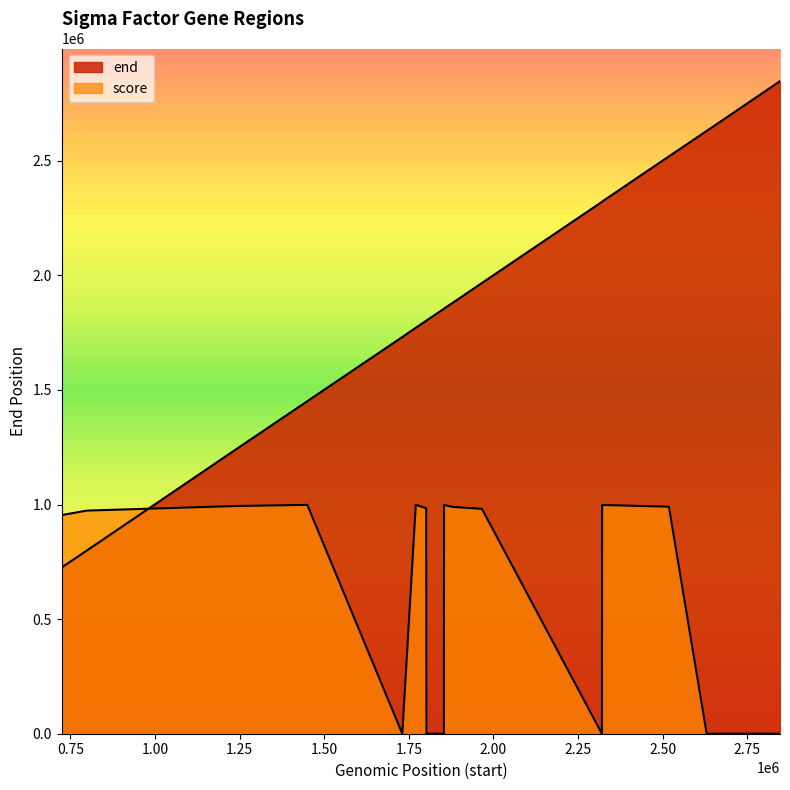

Reading left to right, list all the values displayed in this chart.

end: 725444	799207	1248676	1450924	1730958	1771412	1802078	1802965	1853938	1855032	1879559	1966736	2320734	2321962	2519285	2630308	2845664	2846041	2846457	2847524
score: 954000	973600	993800	998500	0	998800	983400	0	0	998400	989700	981200	0	998100	990600	0	0	0	0	0